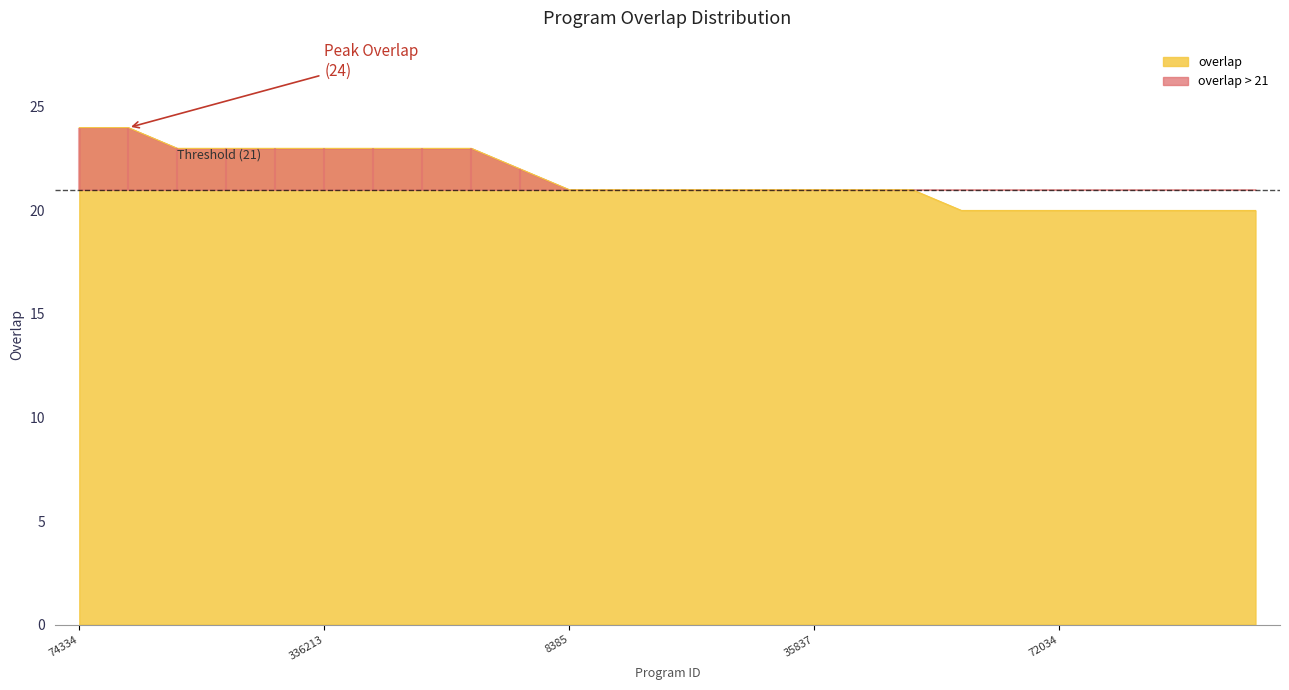

Rank the categories by value from highest to lowest.

74334, 329444, 187021, 234971, 335309, 336213, 336828, 336955, 341815, 331656, 8385, 8389, 8391, 8393, 8395, 35837, 336180, 345876, 9777, 56468, 72034, 76483, 80108, 84641, 90347